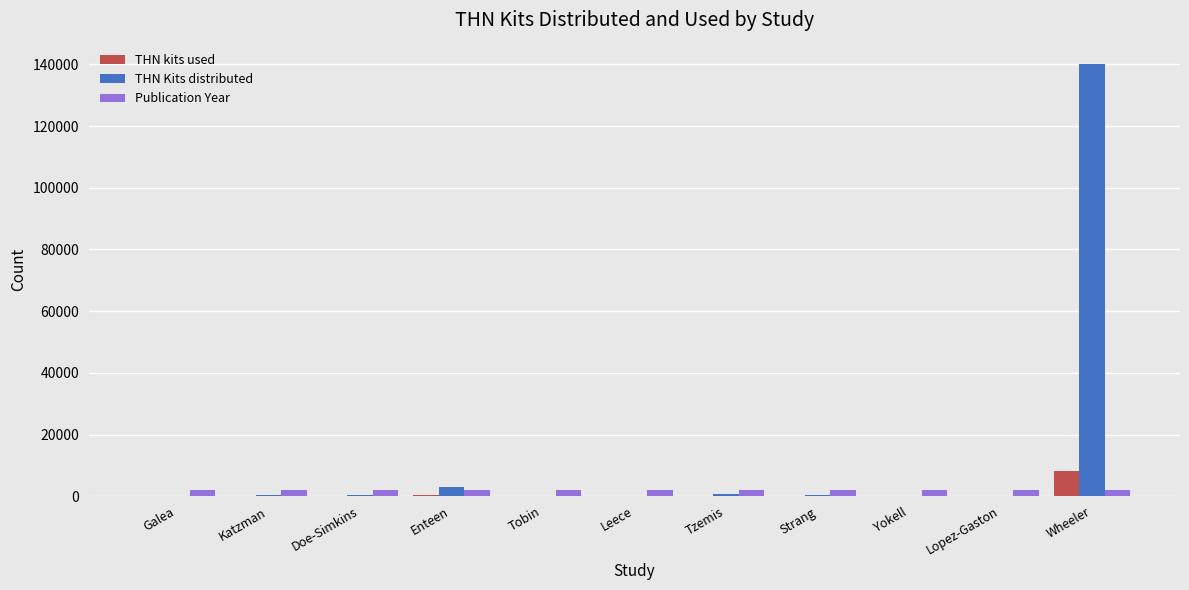

Is it true that THN Kits distributed equals 140048 at Wheeler?

True